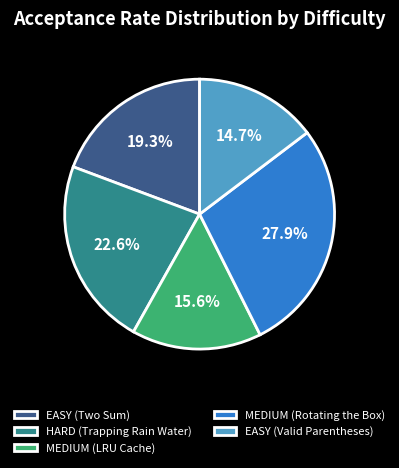

To the nearest percent, what portion does HARD (Trapping Rain Water) represent?

23%